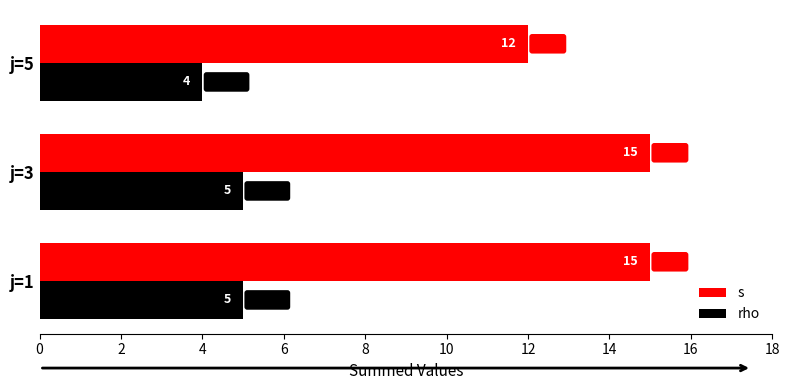

Between j=1 and j=5, which series saw the biggest shift?

s